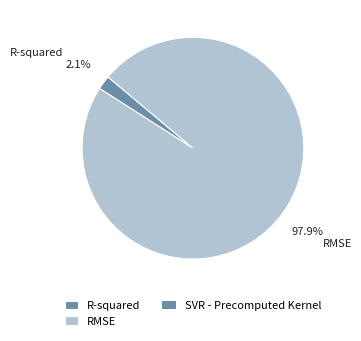

What is the majority slice?

RMSE